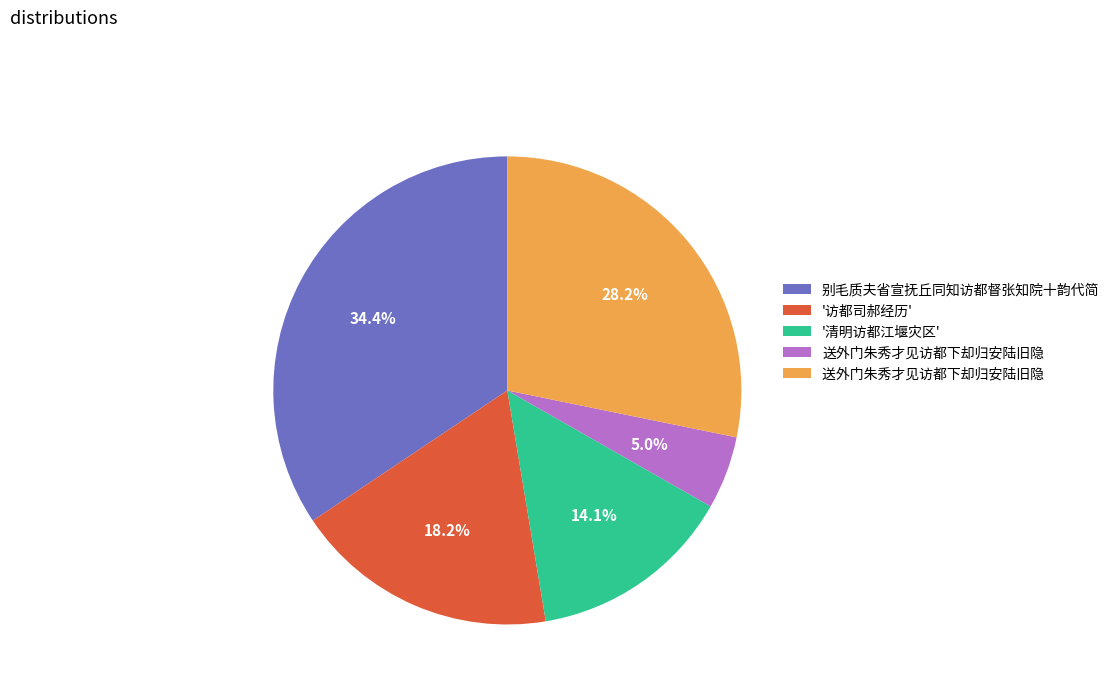

How many segments does this pie chart have?

5